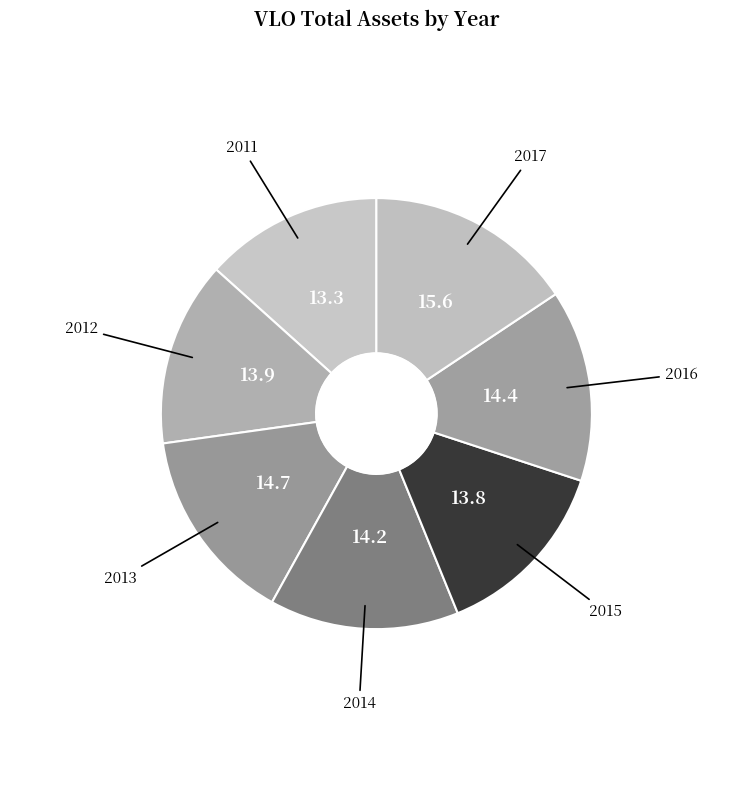

Count the number of slices in the pie.

7